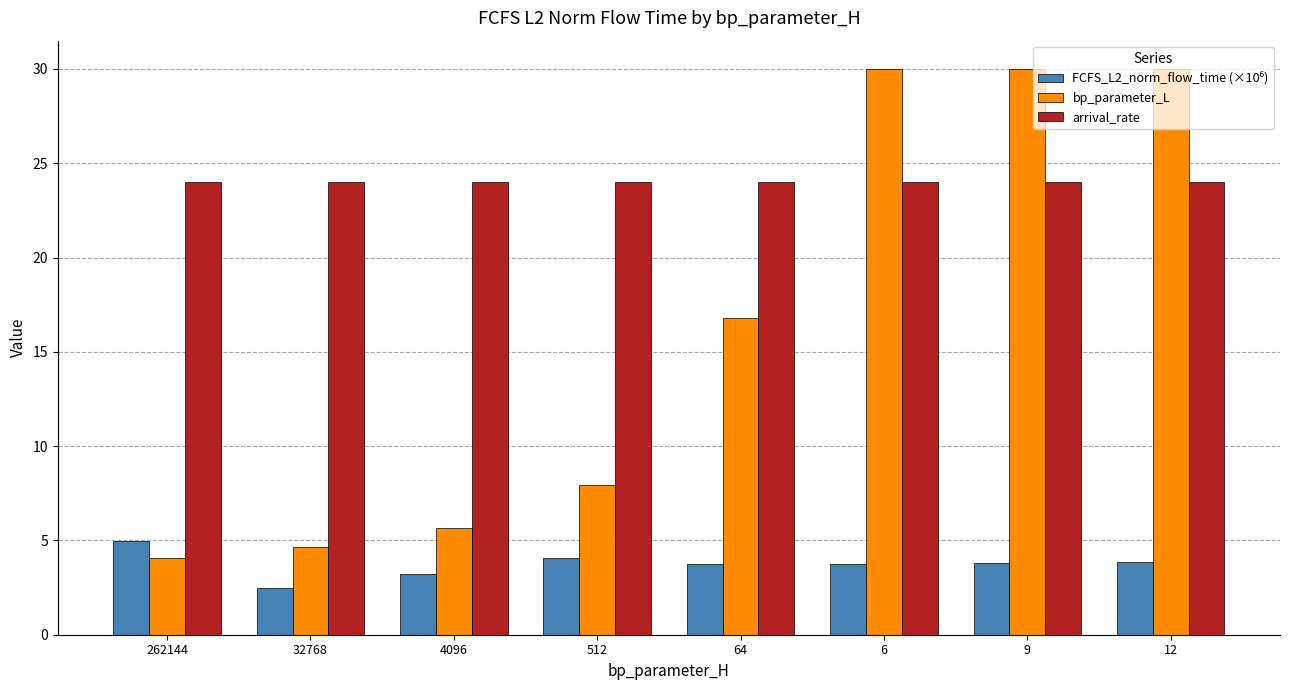

What is the sum of the bp_parameter_L values at 6 and 64?

46.8